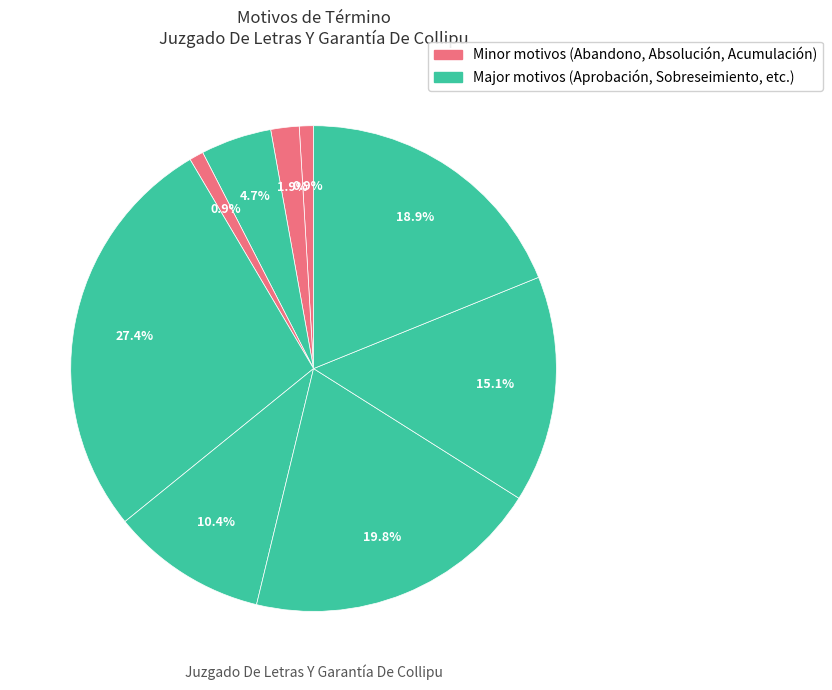

How many segments does this pie chart have?

9